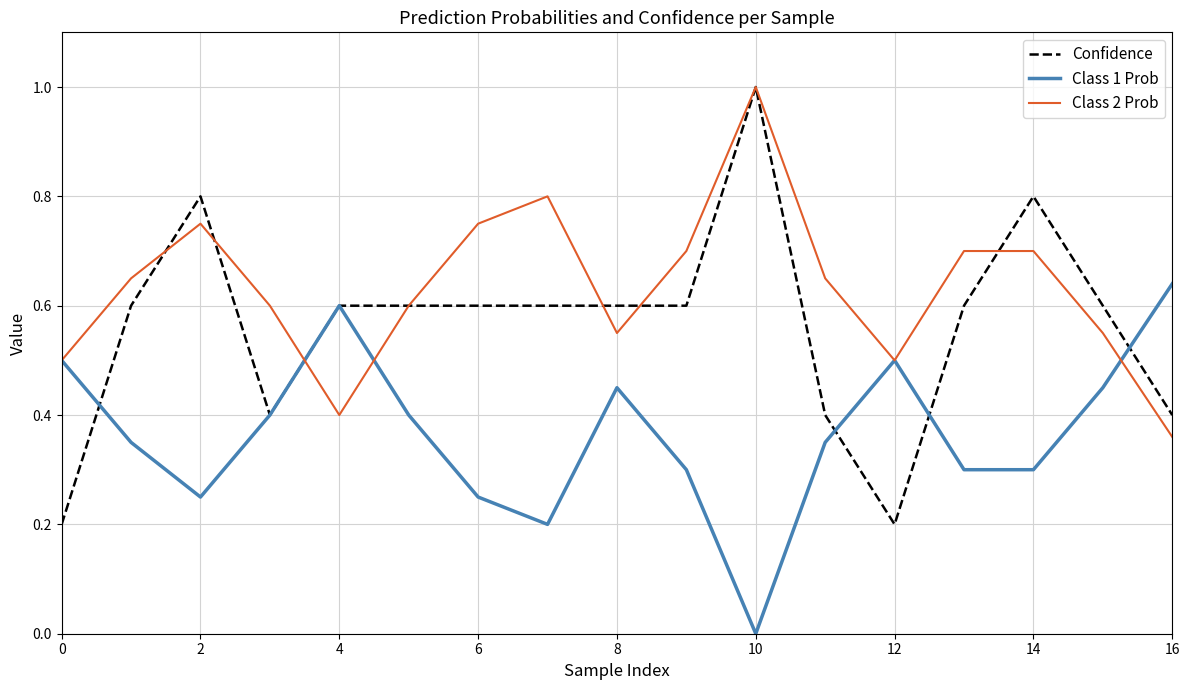

Which series has the widest spread of values?

Confidence